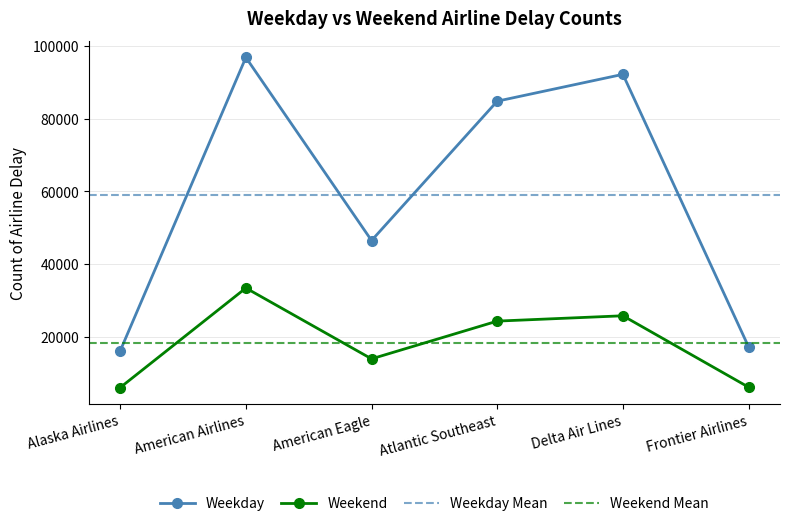

How many values in the Weekday series exceed 84794?

2